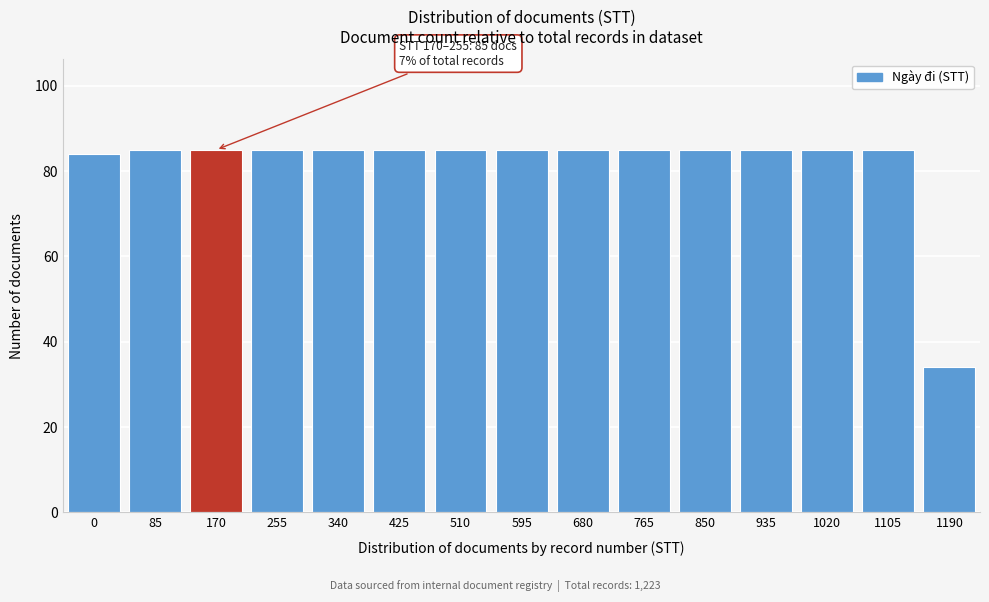

Reading left to right, transcribe all the data shown in this chart.

84	85	85	85	85	85	85	85	85	85	85	85	85	85	34